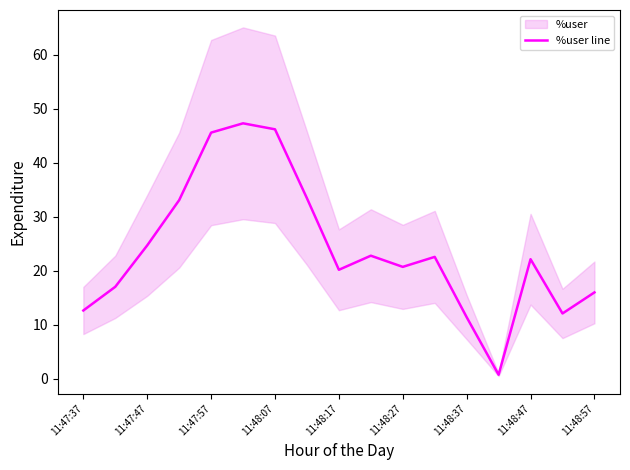

Reading left to right, list all the values displayed in this chart.

12.7	17.0	24.7	33.1	45.6	47.3	46.2	33.4	20.2	22.8	20.7	22.6	11.4	0.8	22.1	12.1	16.0